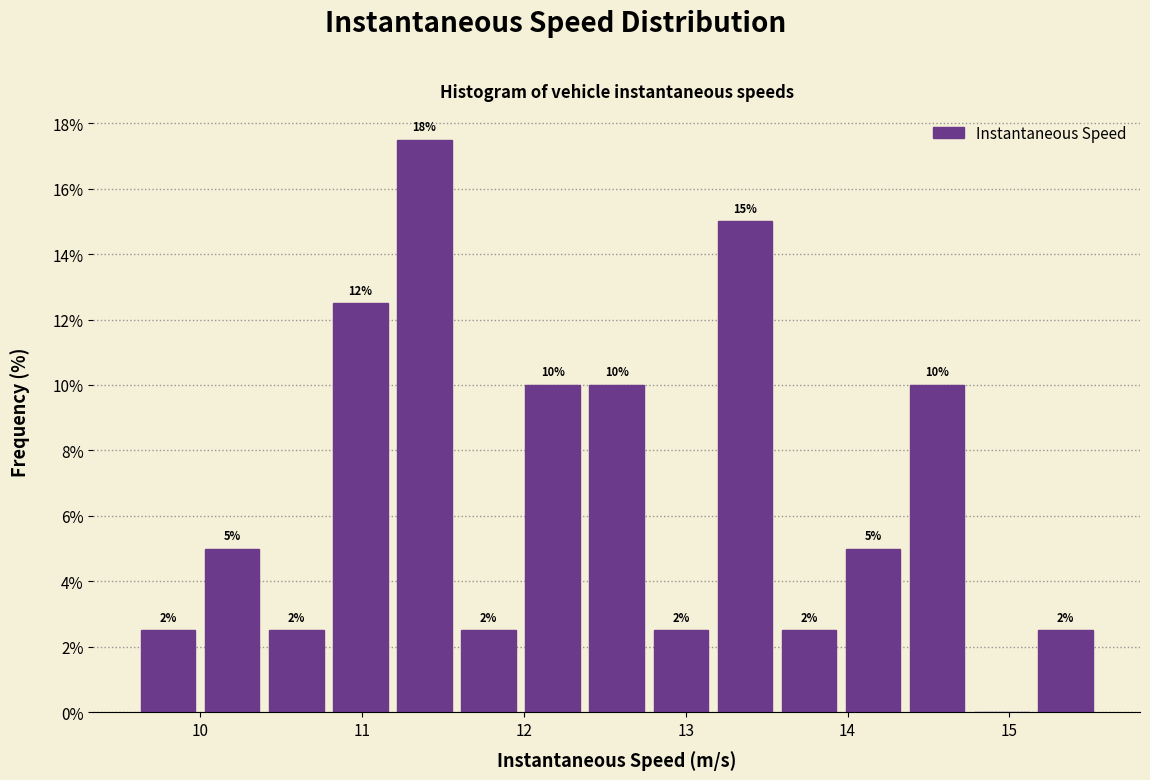

Around what value on the x-axis is the tallest bar? Give the approximate position of its centre, as read against the axis.

11.4